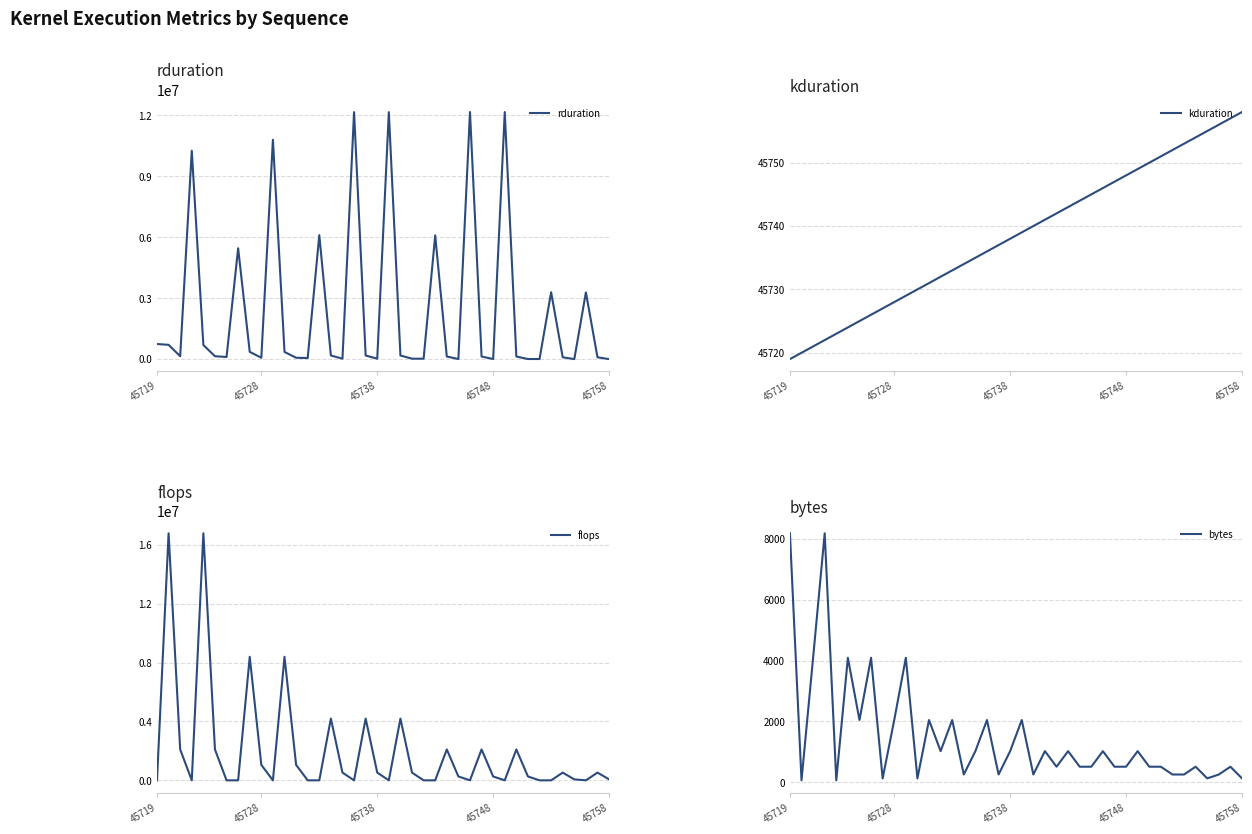

How many lines are shown in the chart?

4